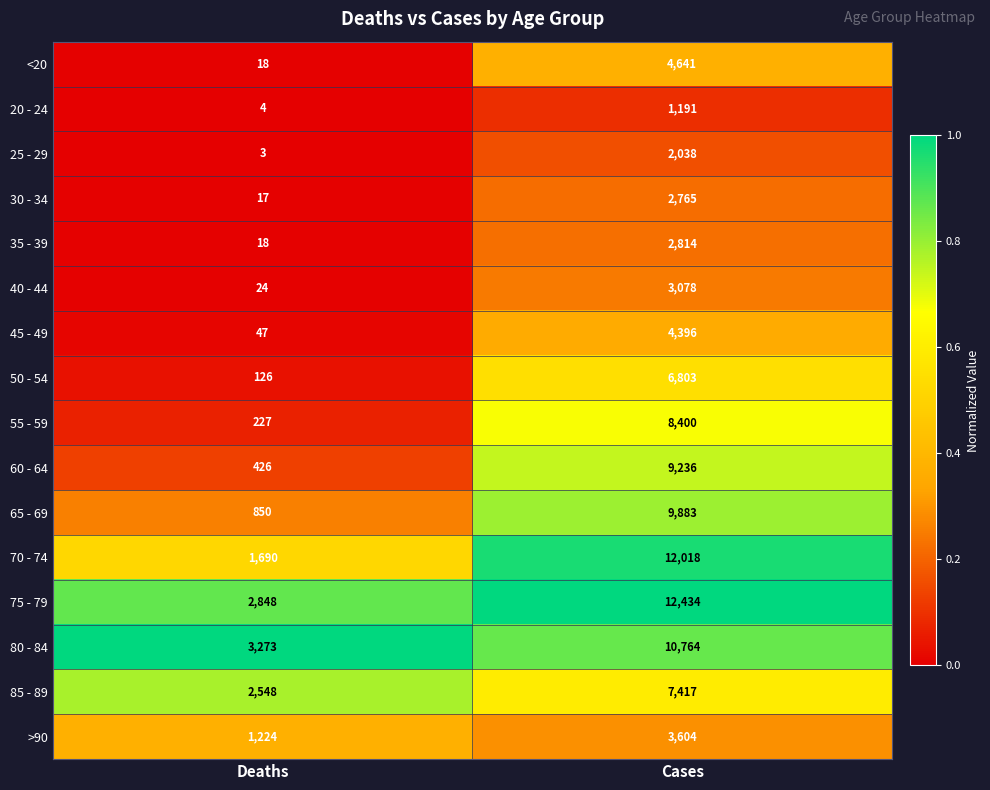

Is it true that 55 - 59 equals 2310 at Cases?

False